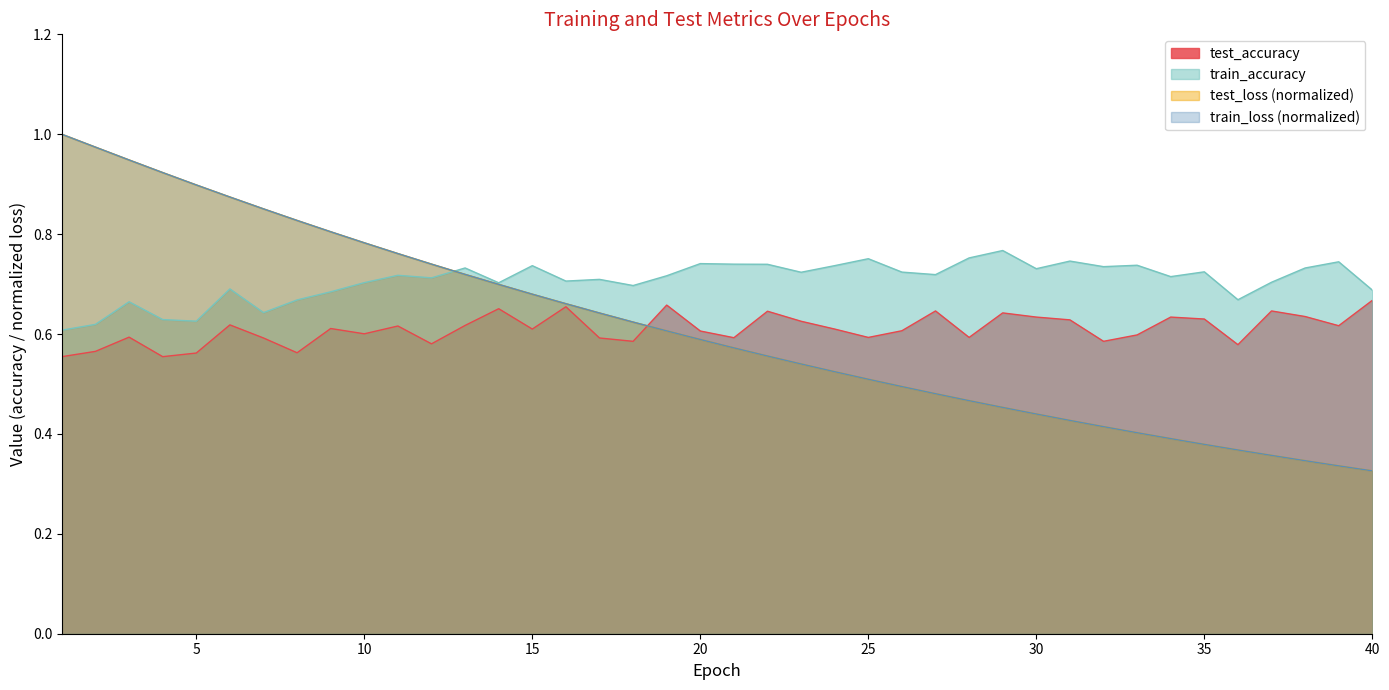

What is the difference between the highest and lowest values at 35?

0.3